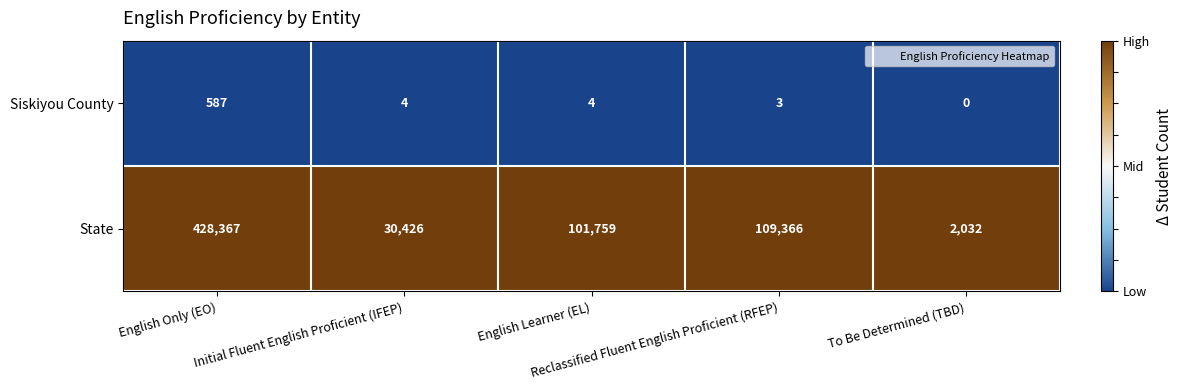

What is the total value across all series at English Only (EO)?

428954